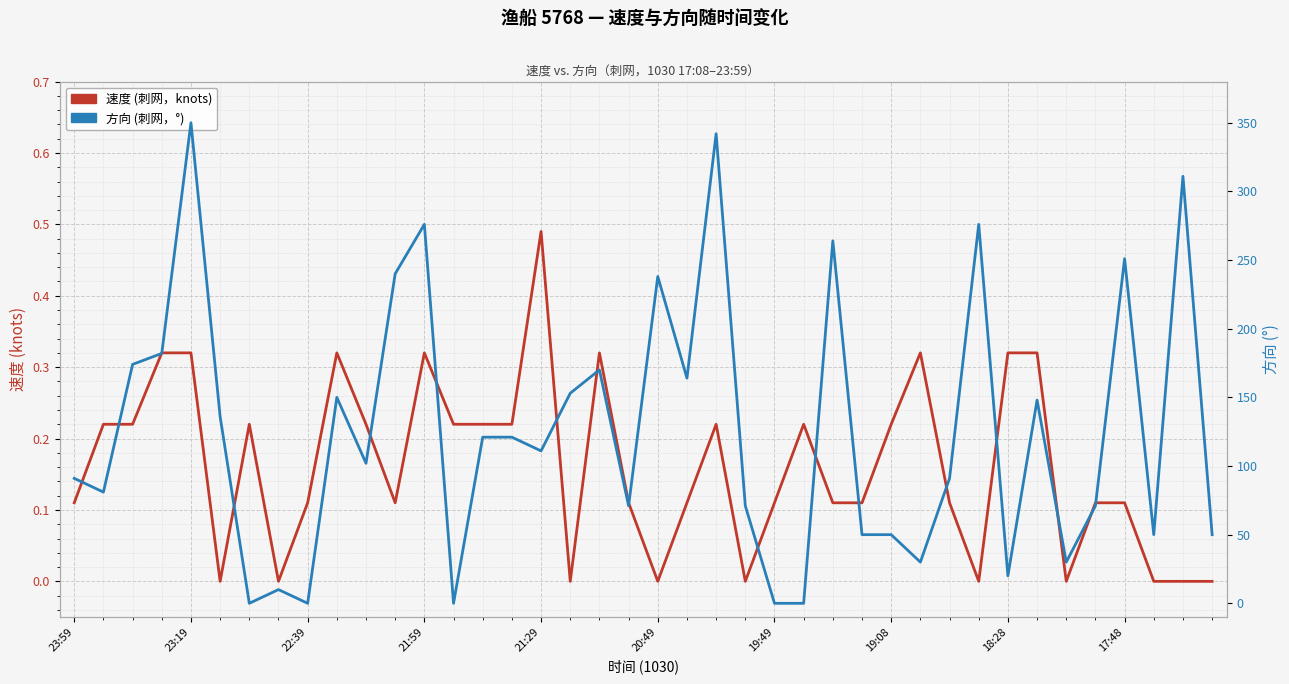

Reading left to right, list all the values displayed in this chart.

速度 (刺网): 0.1	0.2	0.2	0.3	0.3	0.0	0.2	0.0	0.1	0.3	0.2	0.1	0.3	0.2	0.2	0.2	0.5	0.0	0.3	0.1	0.0	0.1	0.2	0.0	0.1	0.2	0.1	0.1	0.2	0.3	0.1	0.0	0.3	0.3	0.0	0.1	0.1	0.0	0.0	0.0
方向 (刺网): 91.0	81.0	174.0	182.0	350.0	136.0	0.0	10.0	0.0	150.0	102.0	240.0	276.0	0.0	121.0	121.0	111.0	153.0	170.0	71.0	238.0	164.0	342.0	71.0	0.0	0.0	264.0	50.0	50.0	30.0	91.0	276.0	20.0	148.0	30.0	71.0	251.0	50.0	311.0	50.0